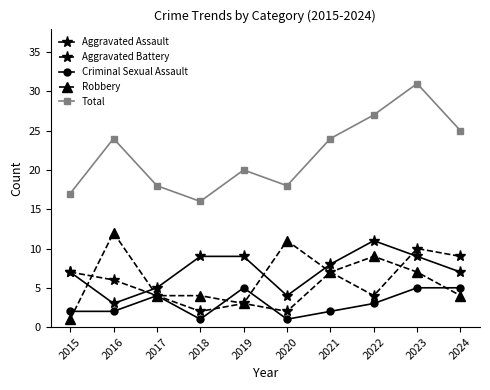

At which label does Aggravated Assault reach its minimum?

2016